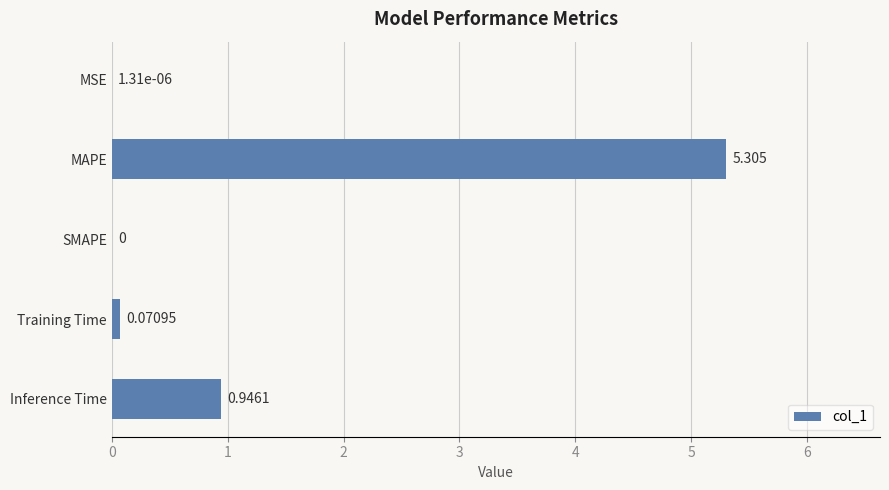

Which category has the highest value across all series?

MAPE